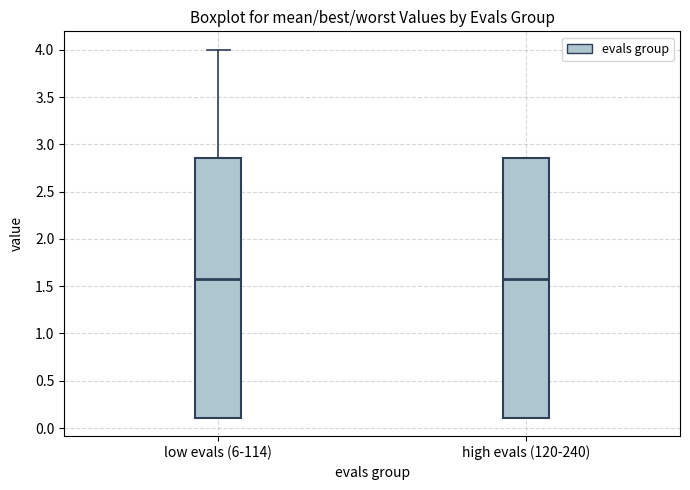

Reading left to right, read every box against the y-axis: the position of its median line, the range the box covers, and the ends of its whiskers. The values are not printed on the chart, so give them approximately, as read against the axis.

low evals (6-114): median 1.60, box 0.10 to 2.85, whiskers 0.10 to 4.00
high evals (120-240): median 1.60, box 0.10 to 2.85, whiskers 0.10 to 2.85